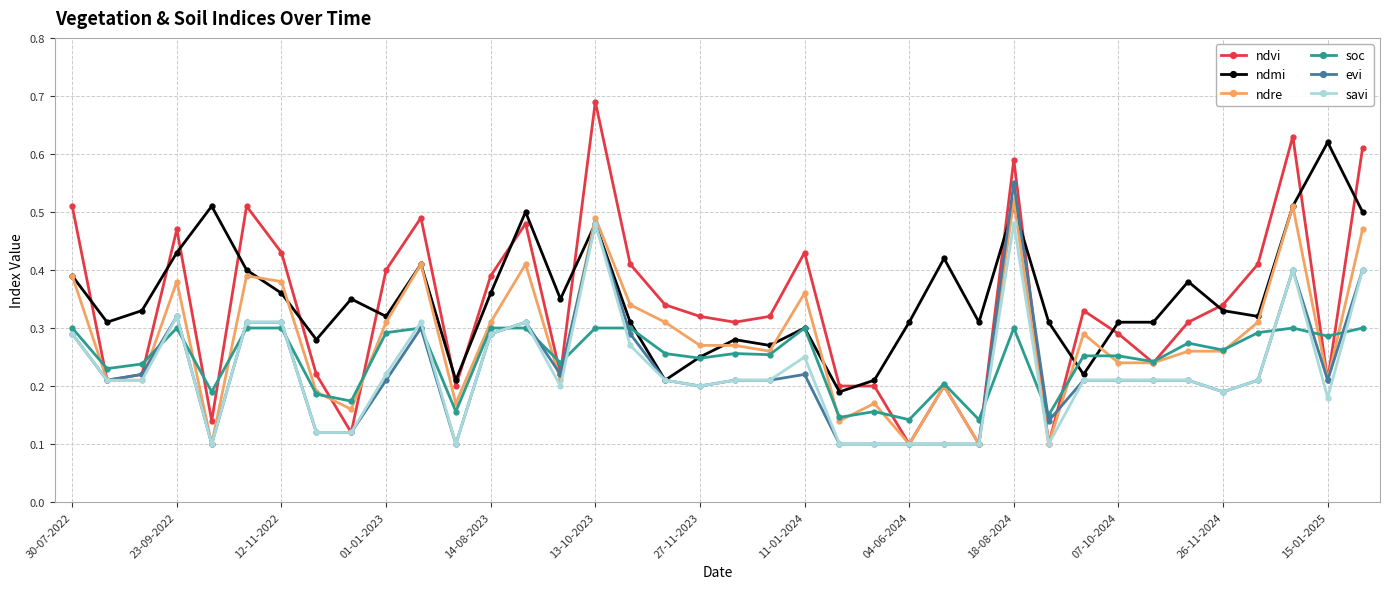

Count the soc values in the range 0 to 1.

38